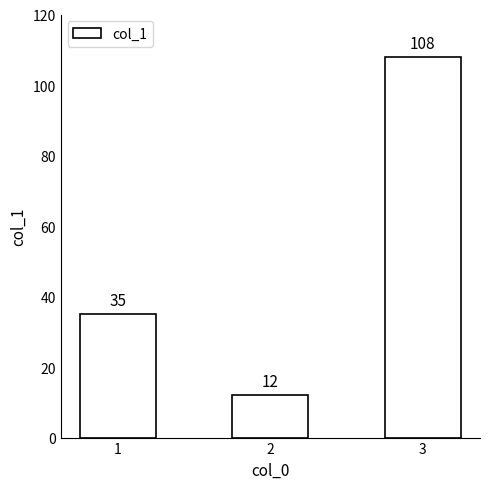

Are the bars grouped side by side (vs. stacked)?

No